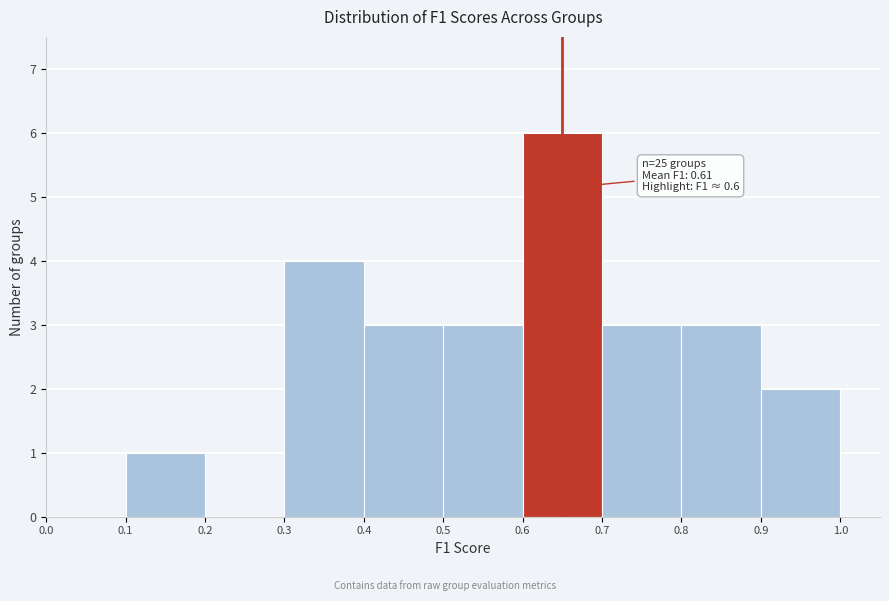

Over which range of the x-axis is the bar tallest?

0.6 to 0.7